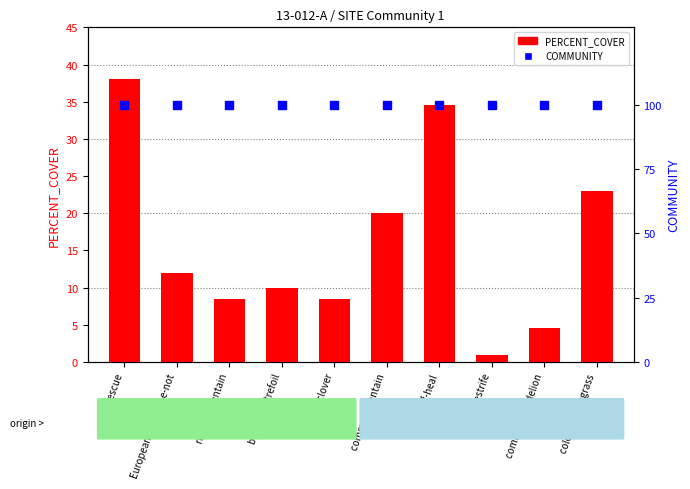

Which series has the largest total across all categories?

COMMUNITY